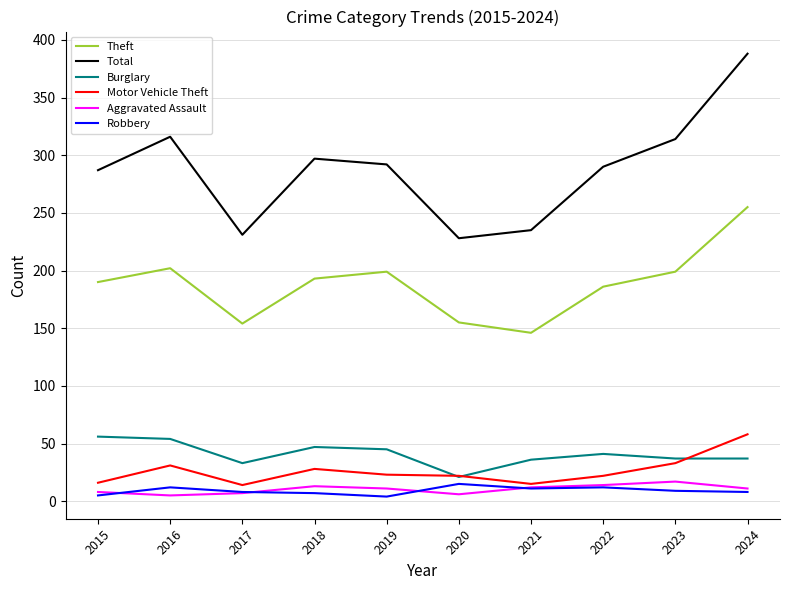

True or false: Burglary and Theft cross at least once.

False